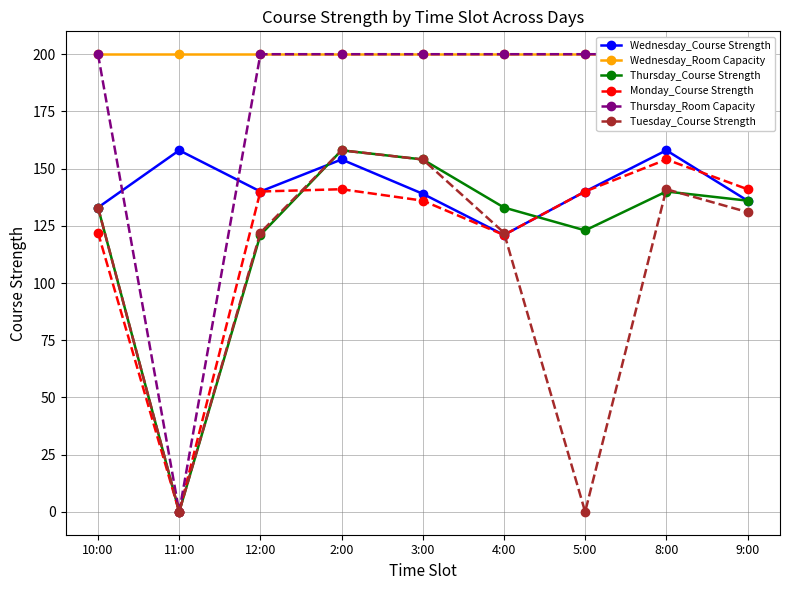

Is this an area chart (filled region under the line)?

No